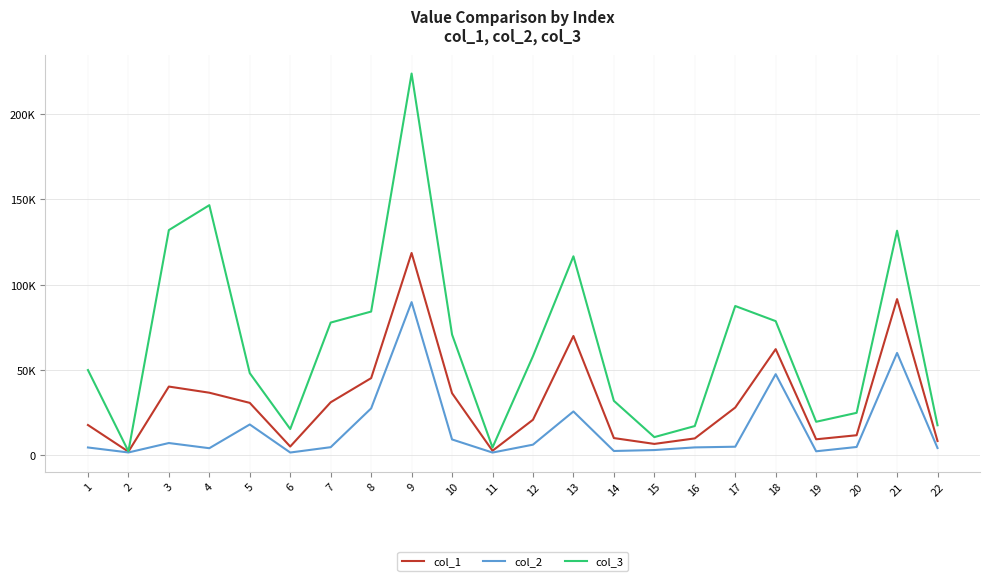

Which series changed the most between 4 and 21?

col_2